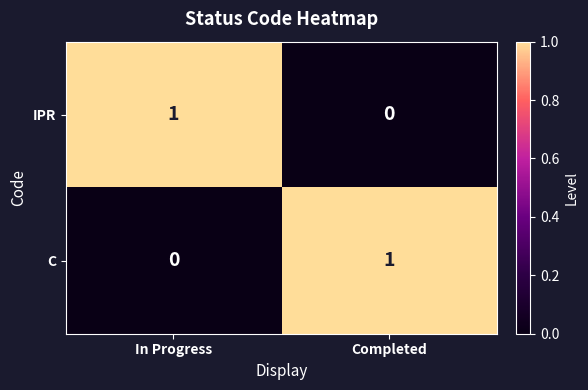

At In Progress, list the series in order from smallest to largest.

C, IPR